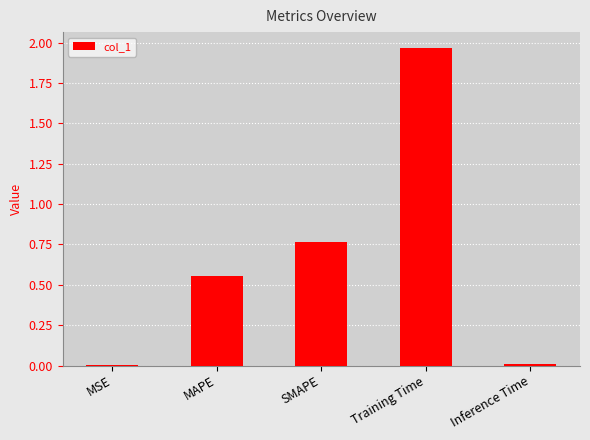

Which category has the highest value across all series?

Training Time